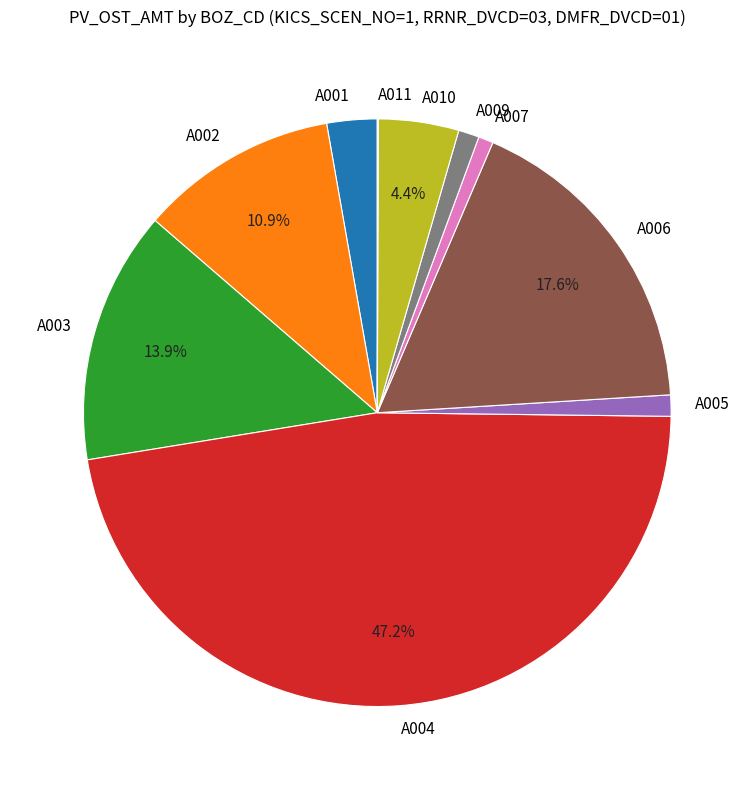

Is the sum of A004 and A003 greater than half?

Yes